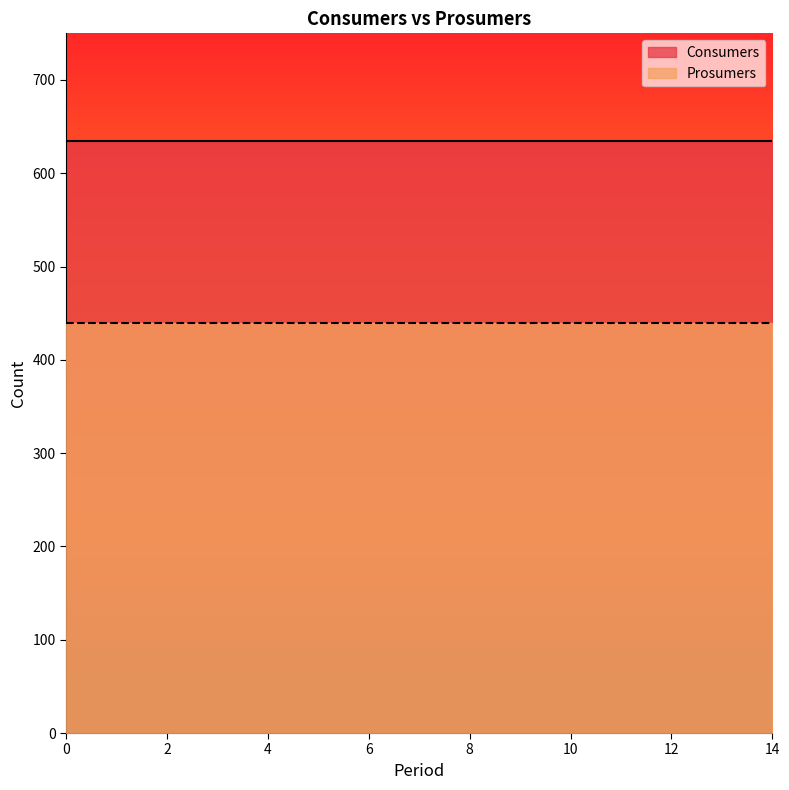

The value of Consumers at 4 is 635. True or false?

True